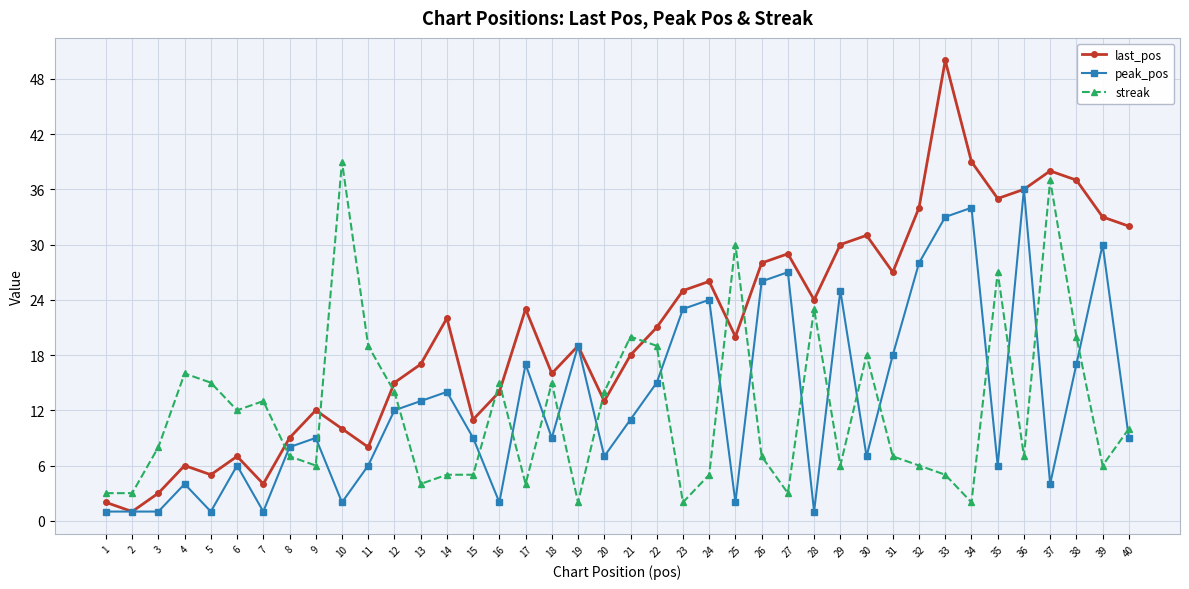

Rank the series by their maximum value, from highest to lowest.

last_pos, streak, peak_pos